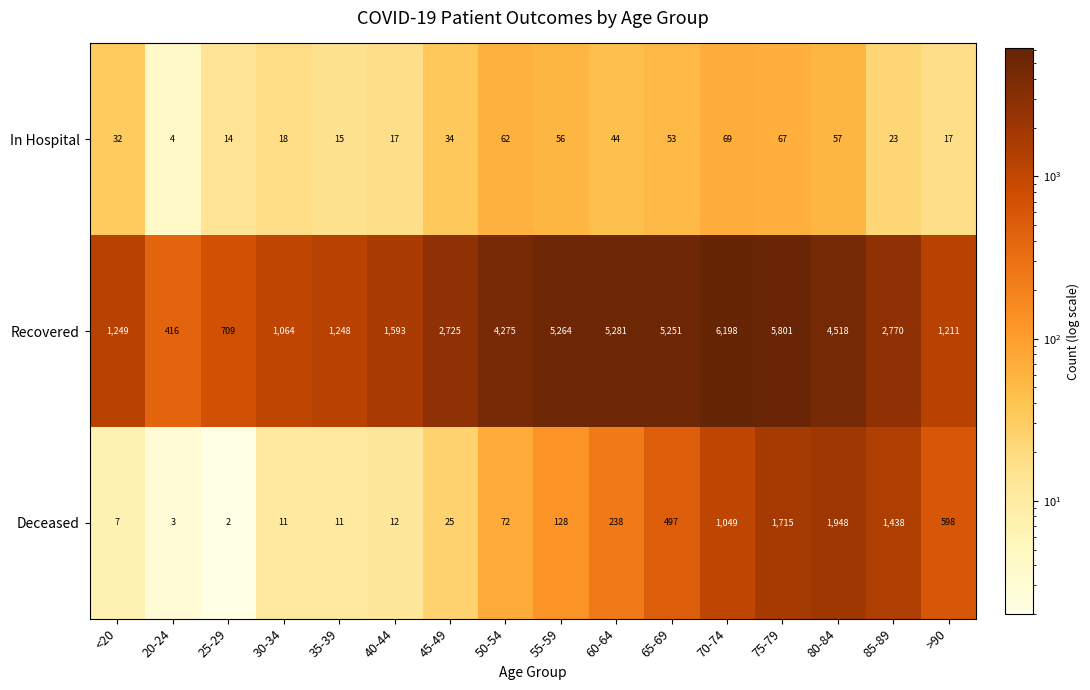

At which category does the chart reach its peak across all series?

70-74